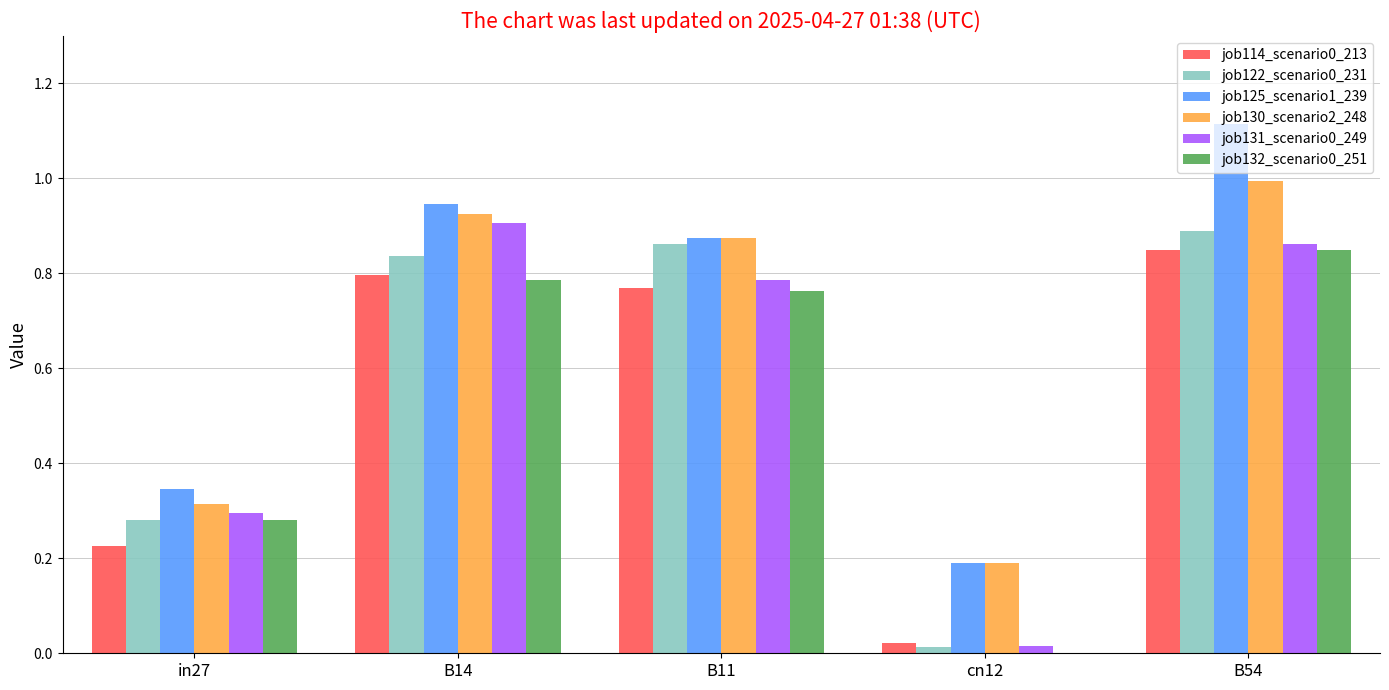

At which label does job130_scenario2_248 reach its peak?

B54